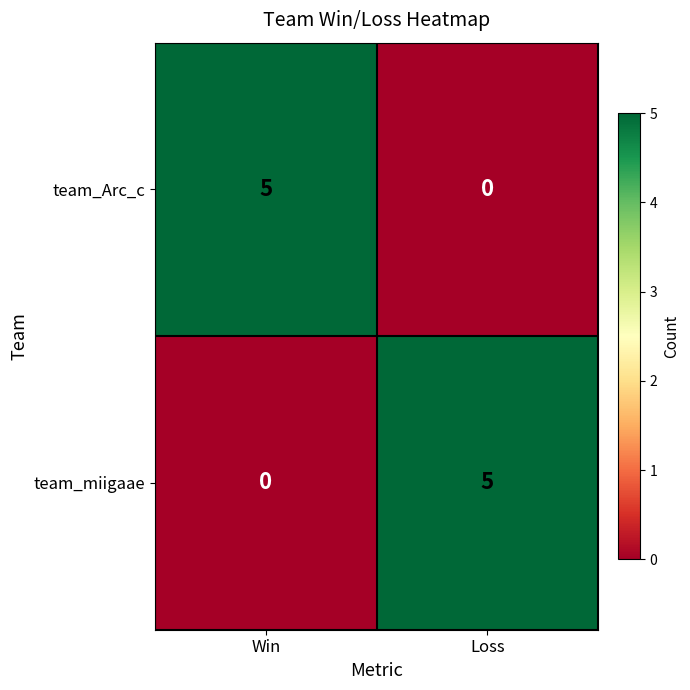

What is the approximate value of team_miigaae at Loss?

5